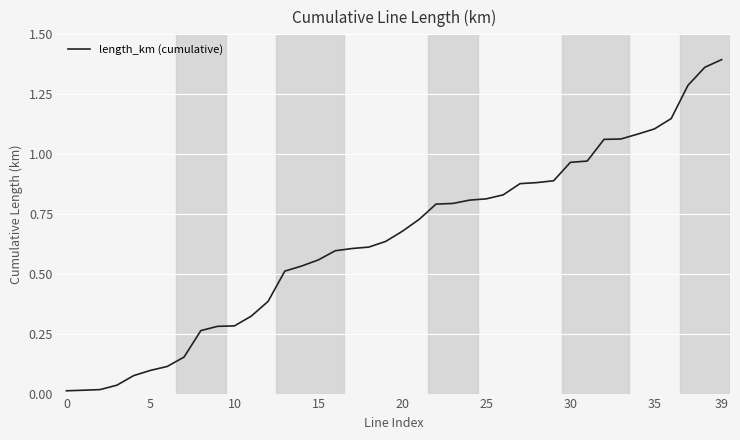

Is it true that the value at 35 is 1.5?

False